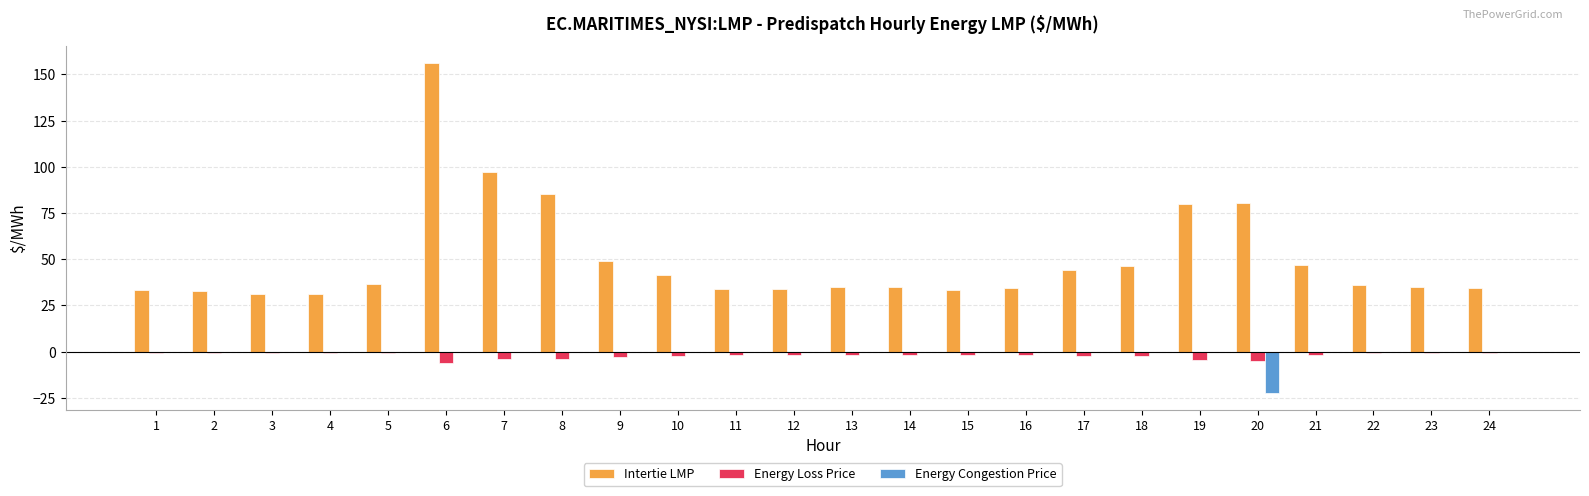

What is the greatest value displayed?

156.3